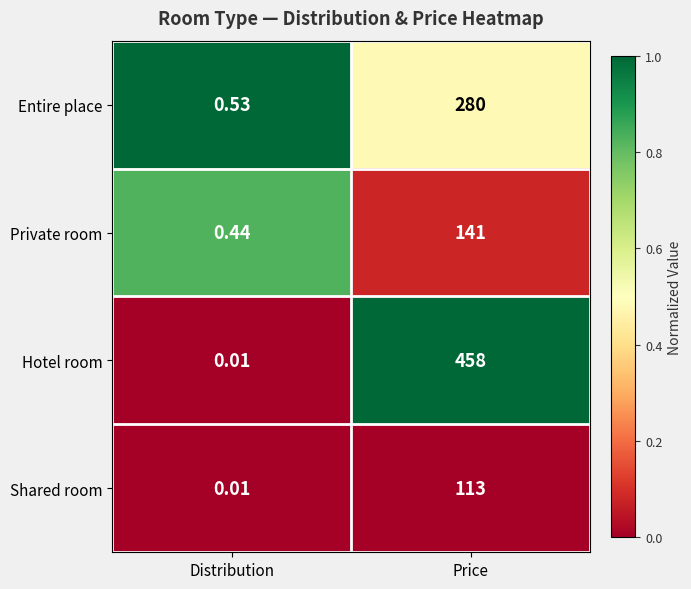

Count the number of data series in this chart.

4